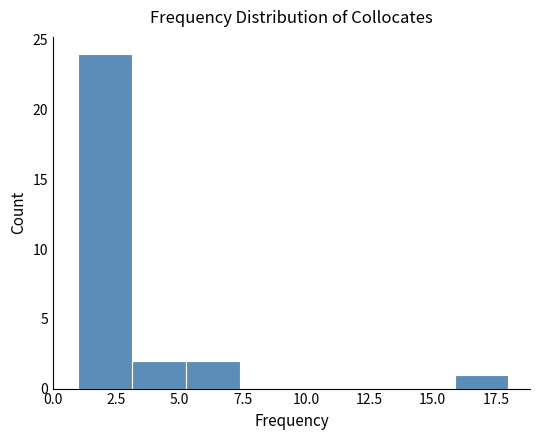

Reading left to right, transcribe this chart: for each bar, give the range it covers on the x-axis and its height. Neither the bar edges nor the heights are printed on the chart, so give them approximately, as read against the axes.

1.0 to 3.0: 24
3.0 to 5.5: 2
5.5 to 7.5: 2
7.5 to 9.5: 0
9.5 to 11.5: 0
11.5 to 14.0: 0
14.0 to 16.0: 0
16.0 to 18.0: 1